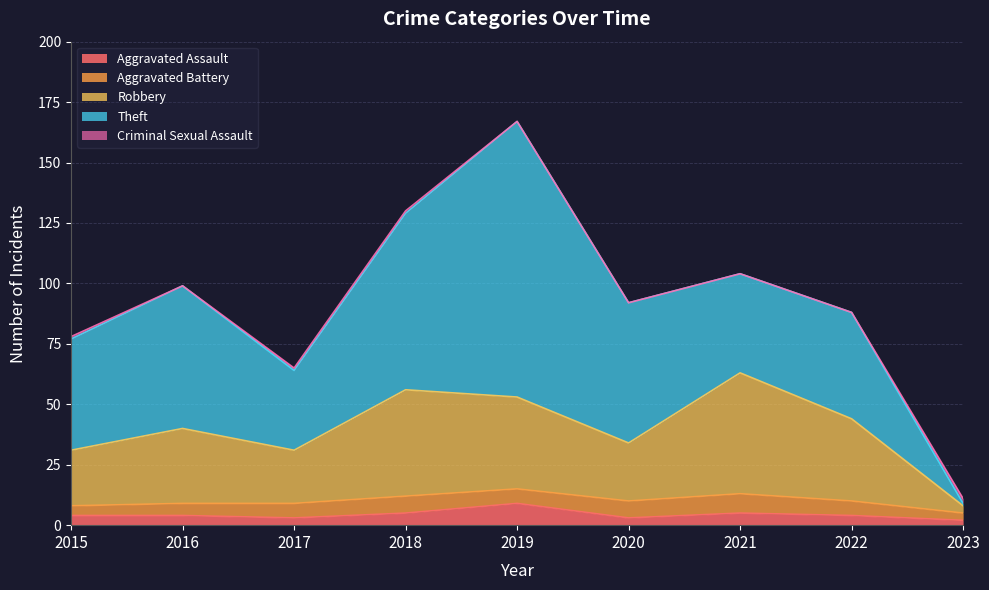

Which series changed the most between 2017 and 2019?

Theft